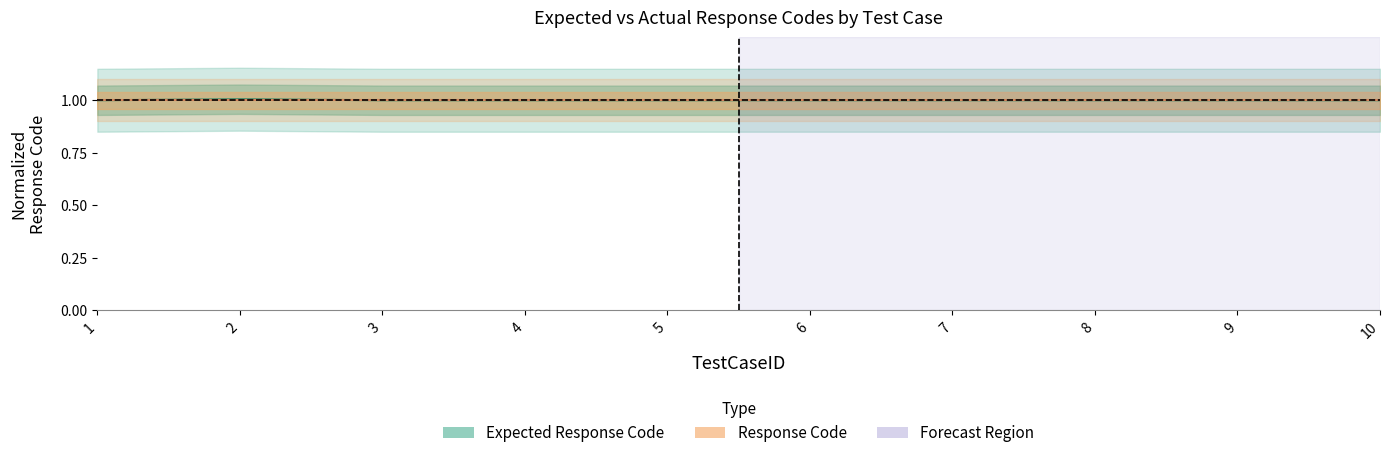

True or false: Expected Response Code has a value of 1.0 at 7.

True